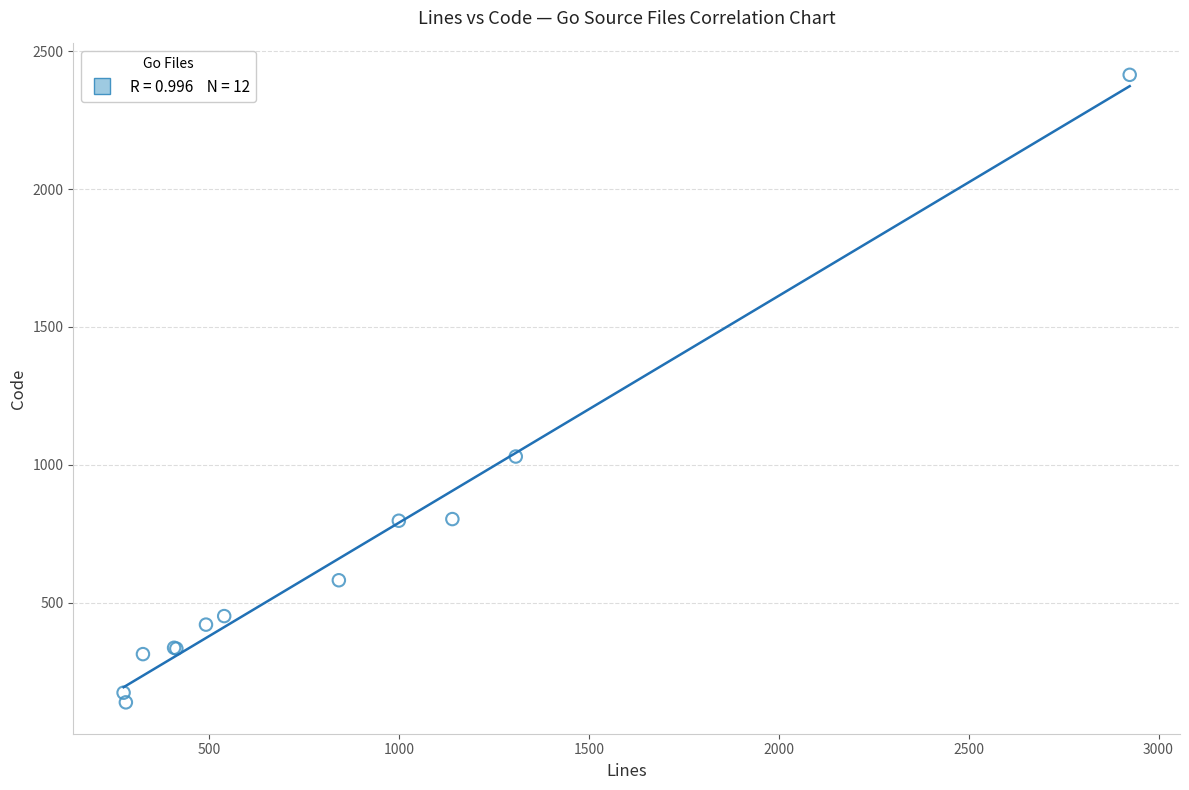

What Y value in the scatter plot is closest to 1276?

1030